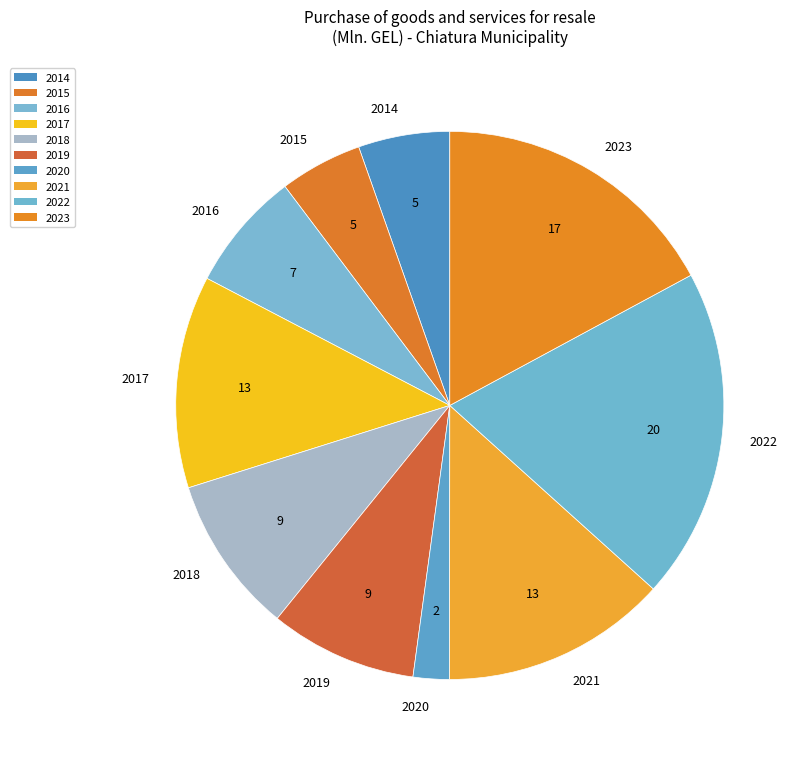

Approximately how many times larger is the value at 2015 compared to 2023?

0.3